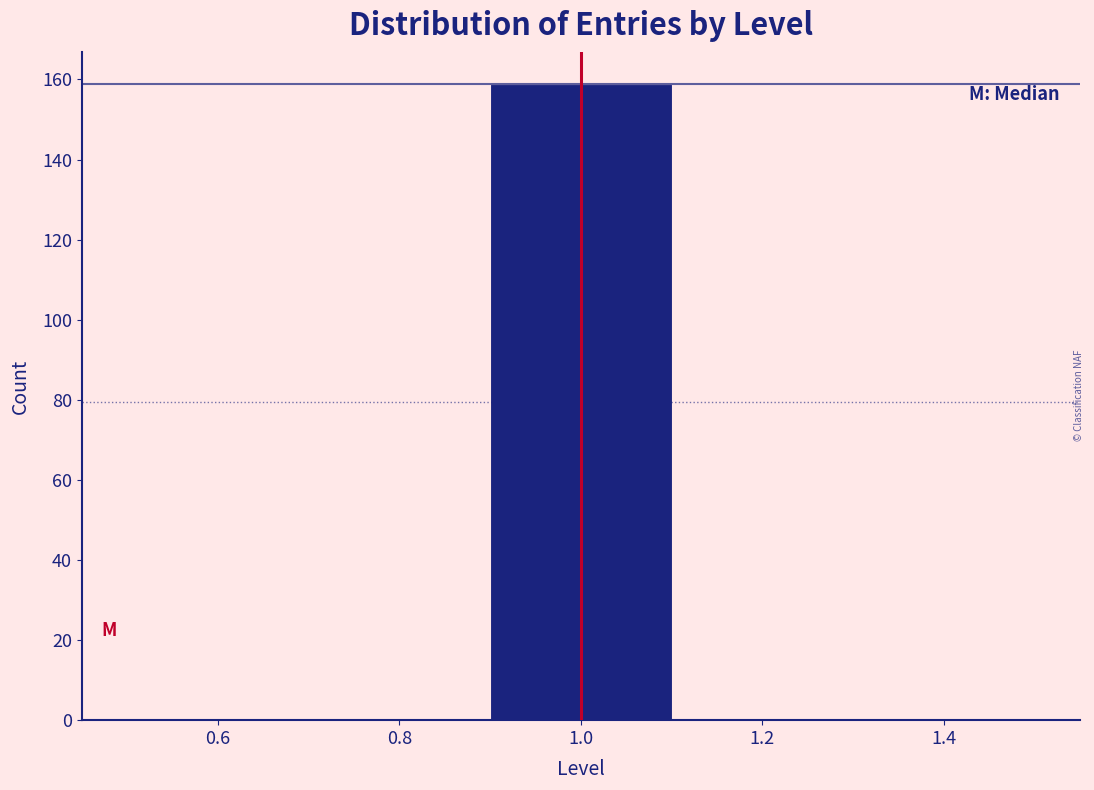

Reading left to right, list every bar in this chart as the range it spans on the x-axis followed by its height. The values are not printed on the chart, so give them approximately, as read against the axis.

0.5 to 0.7: 0
0.7 to 0.9: 0
0.9 to 1.1: 160
1.1 to 1.3: 0
1.3 to 1.5: 0